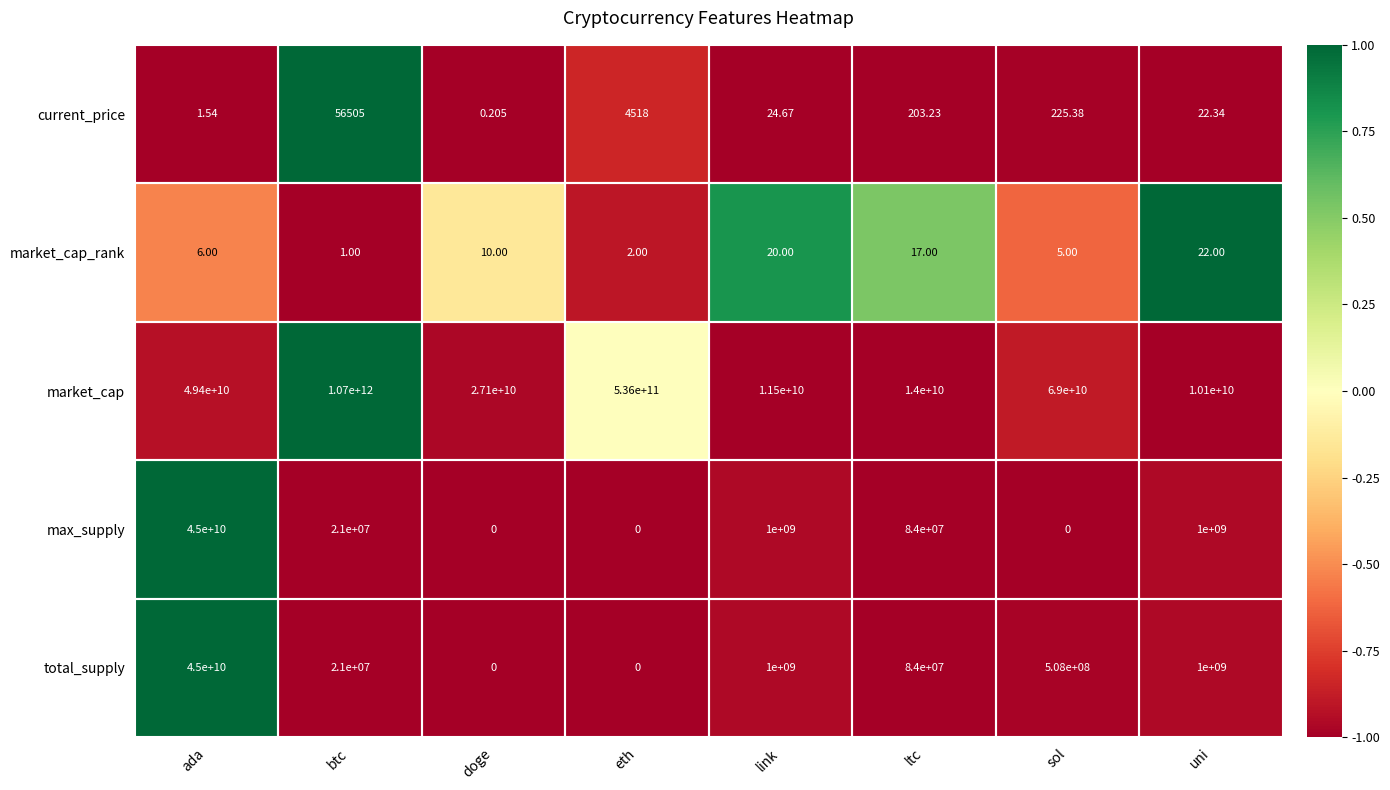

Which category has the lowest value in the market_cap series?

uni